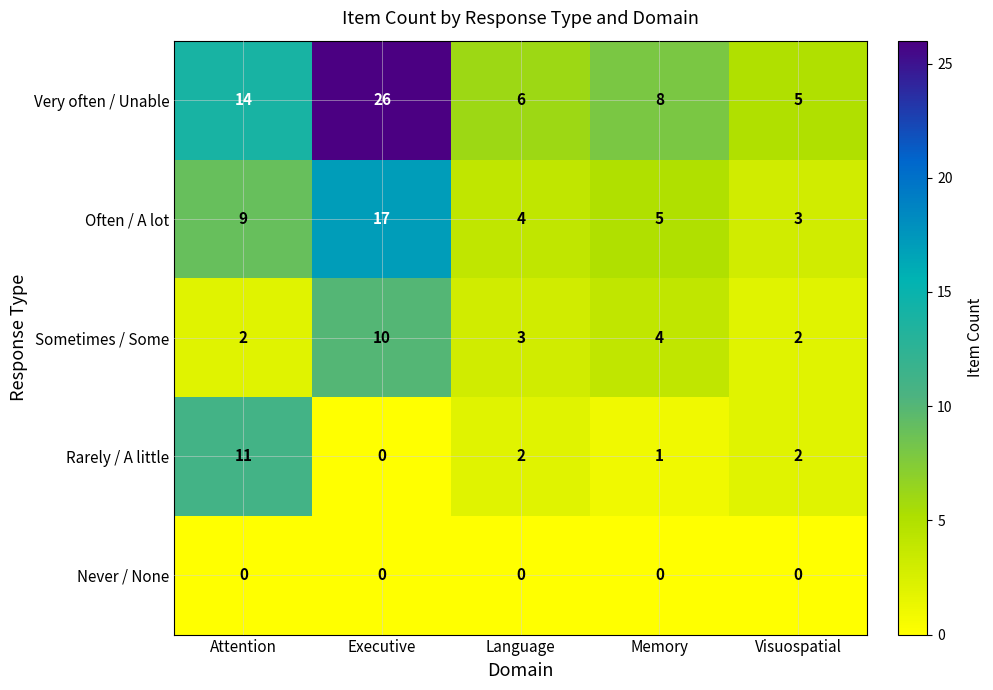

The value of Sometimes / Some at Visuospatial is 2. True or false?

True